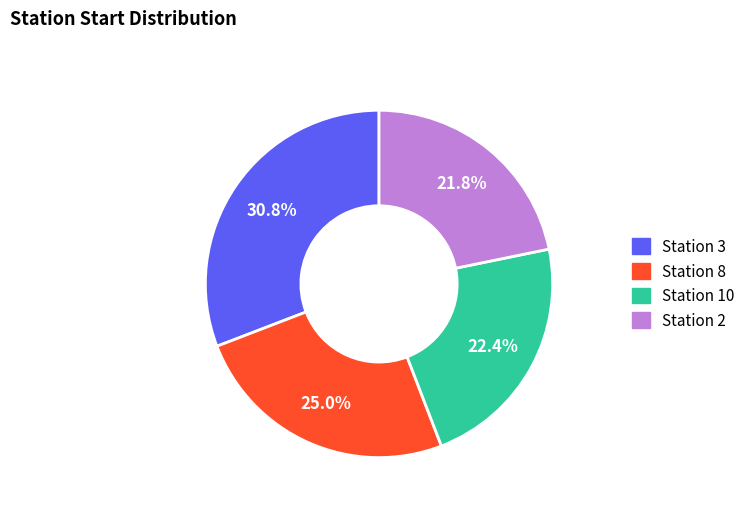

Does any single category account for the majority?

No